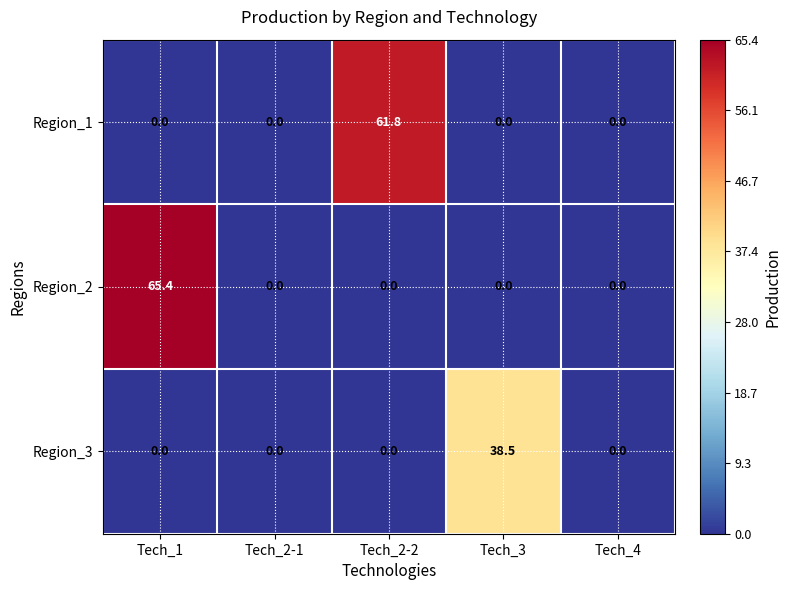

Count the number of data series in this chart.

3